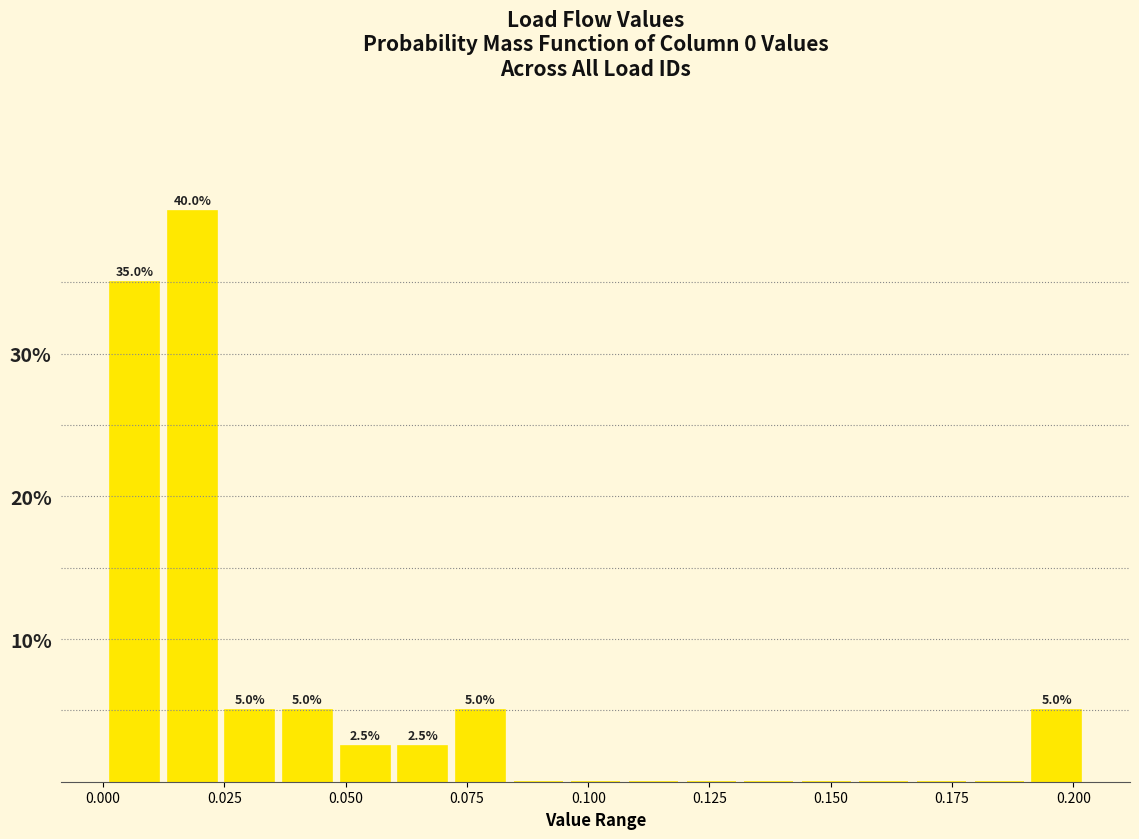

Read against the x-axis, roughly where is the centre of the tallest bar?

0.020